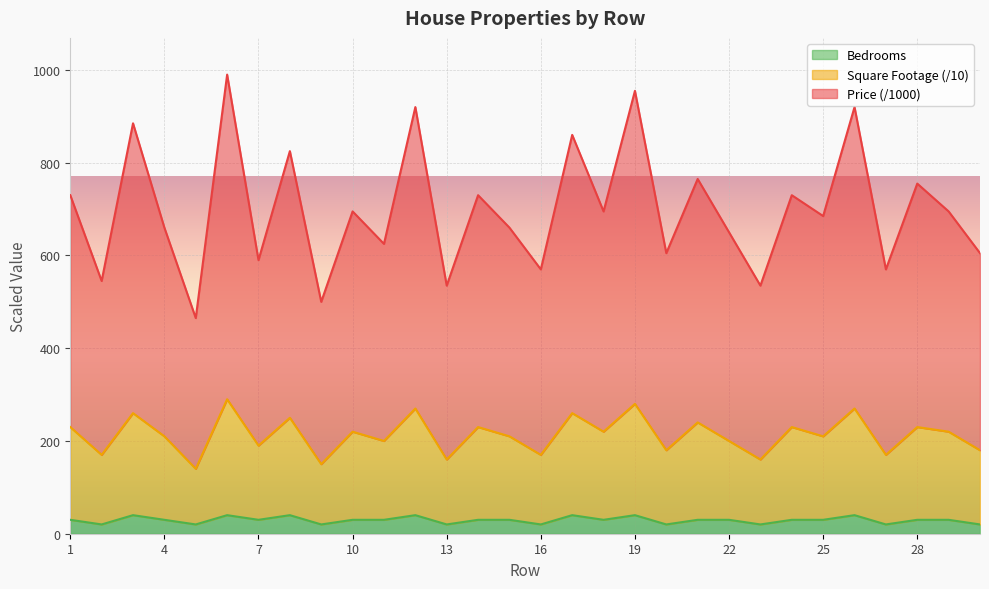

What is the minimum value shown in the chart?

20